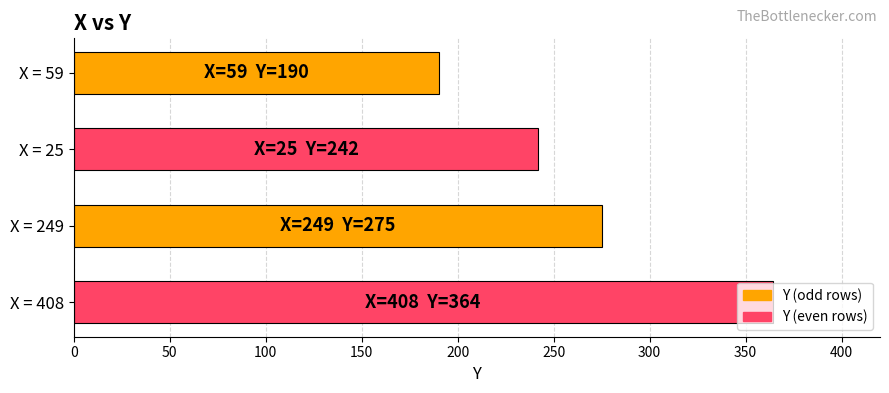

Count the values in the range 242 to 364.

3